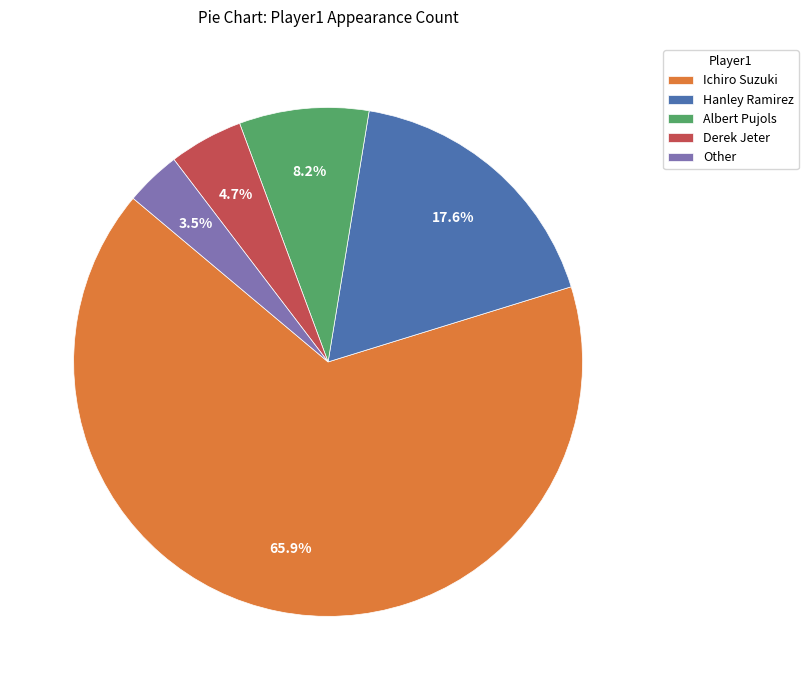

Which category has the smallest portion of the pie?

Other